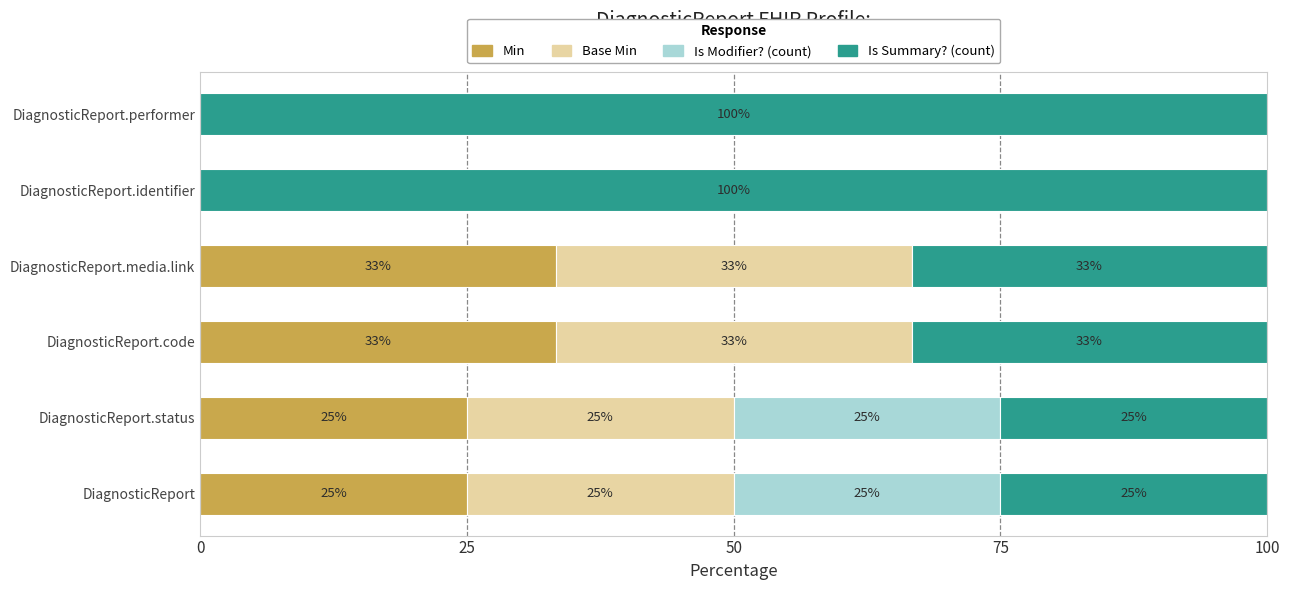

How many distinct data groups are displayed?

4